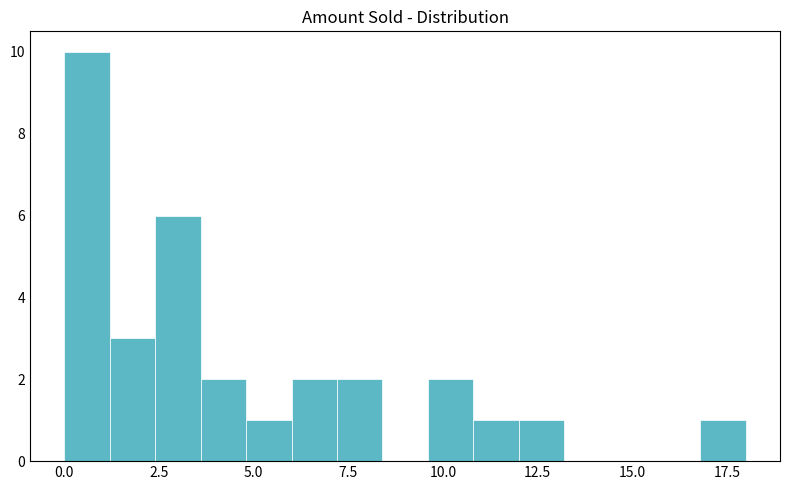

Around what value on the x-axis is the tallest bar? Give the approximate position of its centre, as read against the axis.

0.5